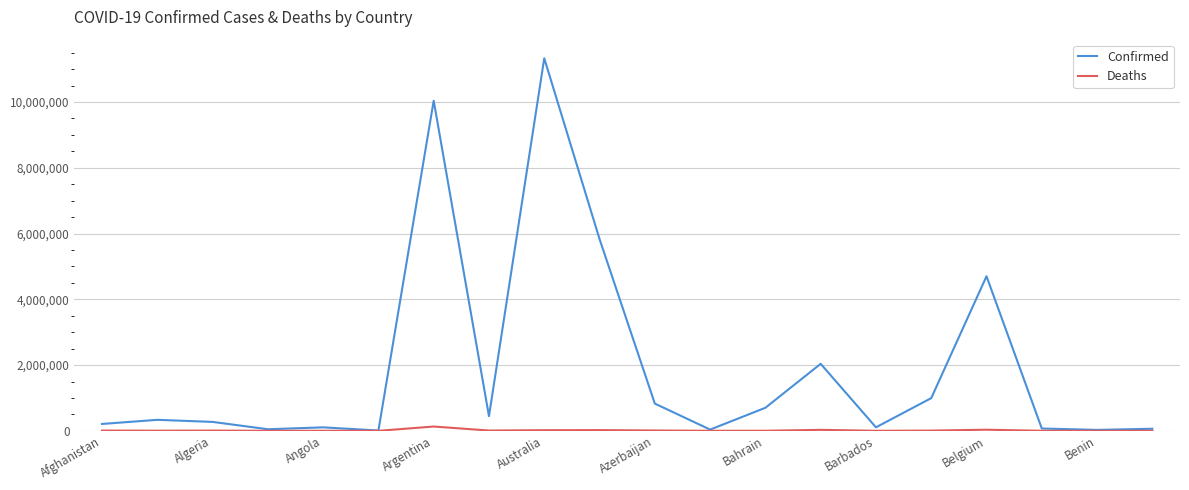

Which series has the largest total across all categories?

Confirmed